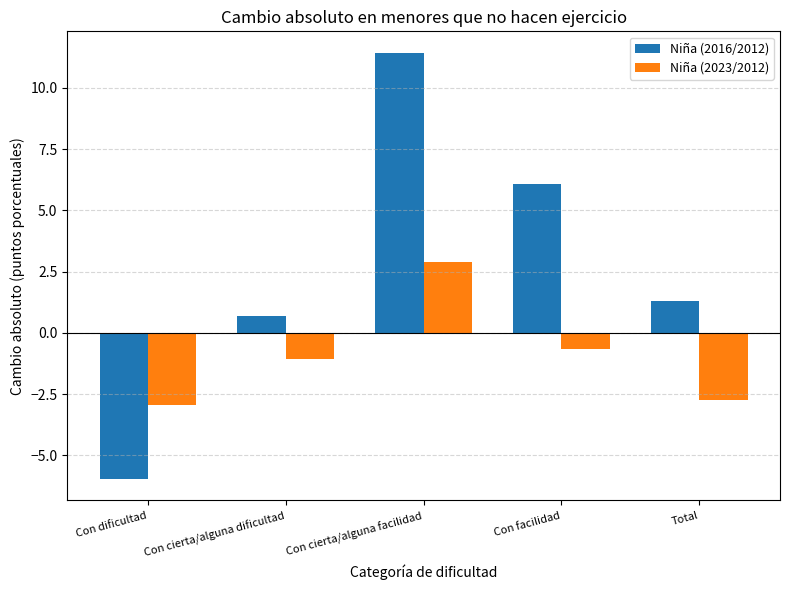

At which label is Niña (2023/2012) closest to 0?

Con facilidad